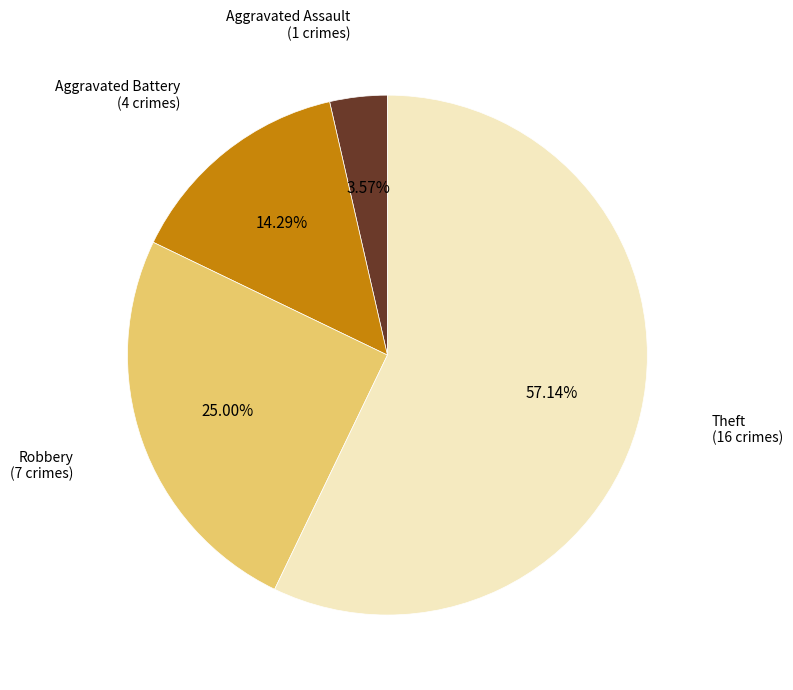

Which has a higher value, Robbery or Aggravated Assault?

Robbery